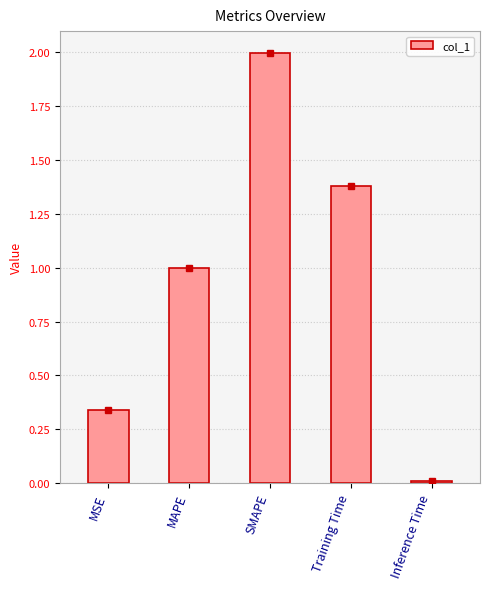

Rank the categories by value from lowest to highest.

Inference Time, MSE, MAPE, Training Time, SMAPE